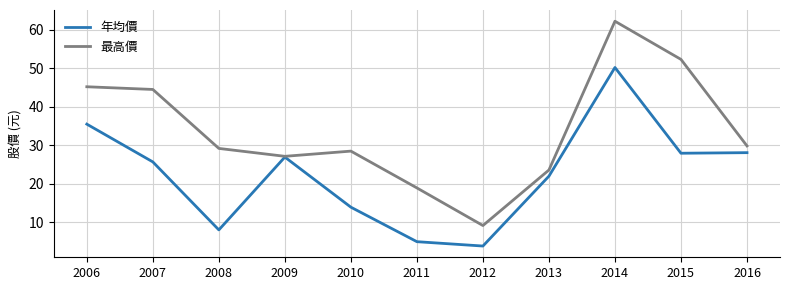

How many lines are shown in the chart?

2